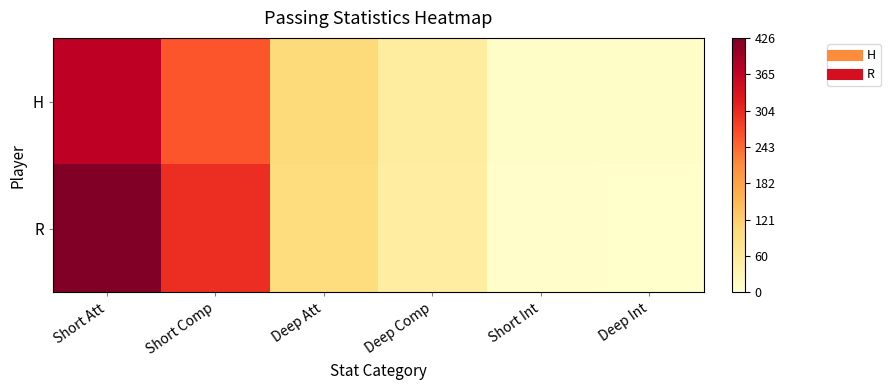

Reading right to left, transcribe all the data shown in this chart.

H: Deep Int=7	Short Int=7	Deep Comp=55	Deep Att=103	Short Comp=262	Short Att=370
R: Deep Int=2	Short Int=4	Deep Comp=54	Deep Att=97	Short Comp=300	Short Att=426